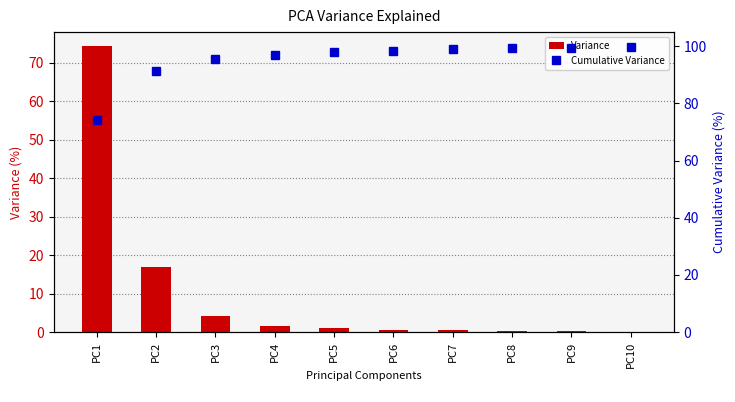

Reading right to left, what are all the values shown in this chart?

Variance: PC10=0.1	PC9=0.2	PC8=0.3	PC7=0.5	PC6=0.5	PC5=1.0	PC4=1.6	PC3=4.2	PC2=16.9	PC1=74.3
Cumulative Variance: PC10=99.6	PC9=99.5	PC8=99.3	PC7=99.0	PC6=98.5	PC5=98.0	PC4=97.0	PC3=95.4	PC2=91.2	PC1=74.3